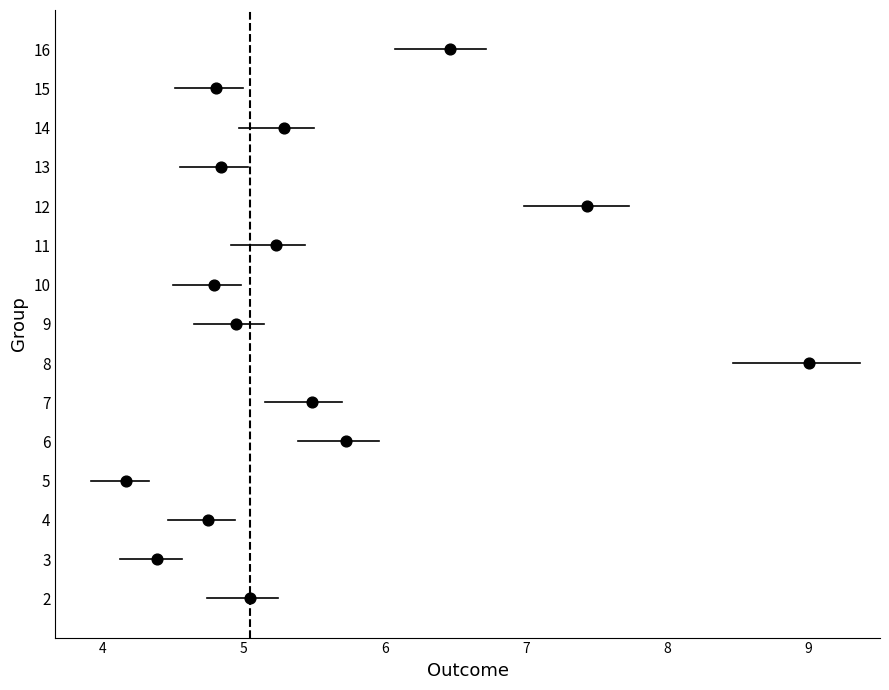

What is the range of Y values (max minus min)?

14